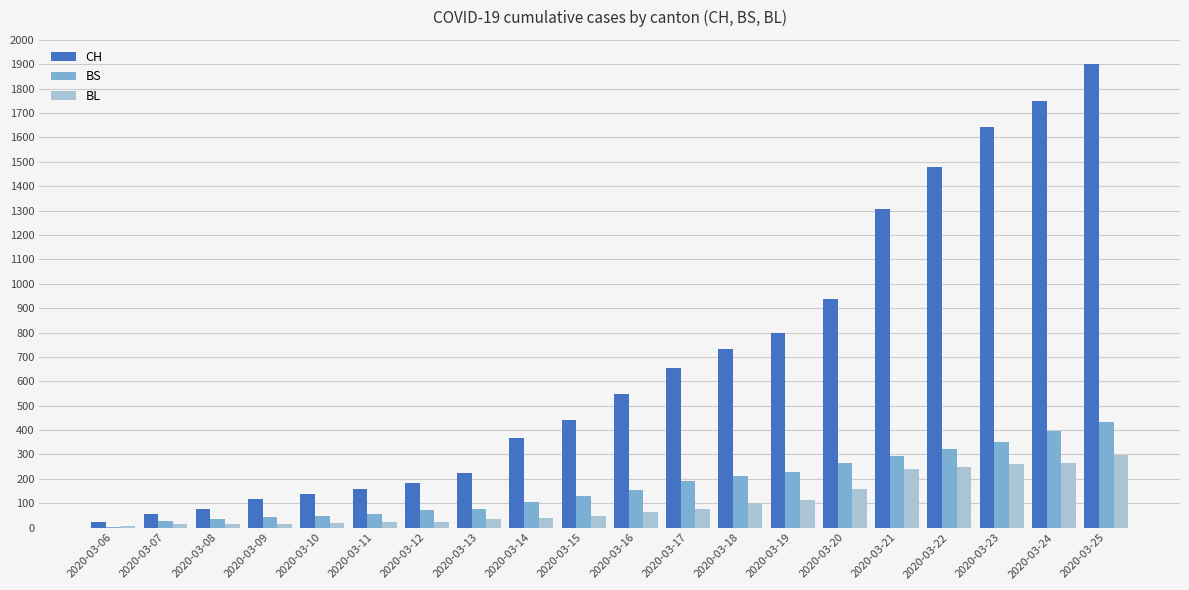

Which category has the highest value across all series?

2020-03-25